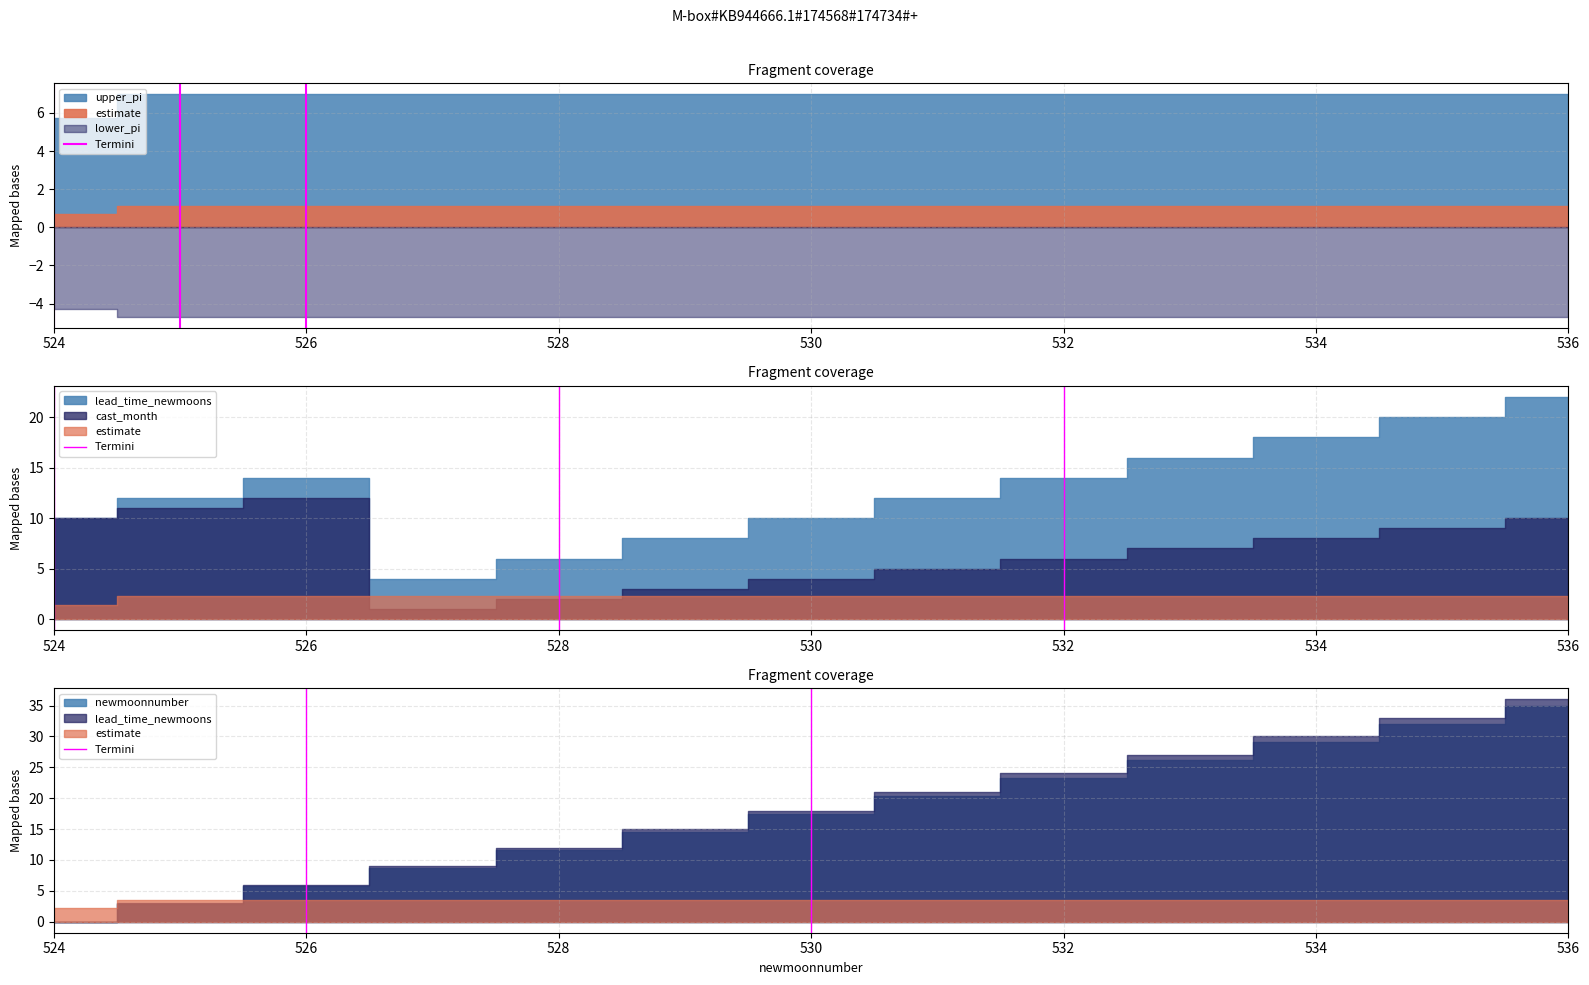

What is the sum of the values at 526 and 524?

1